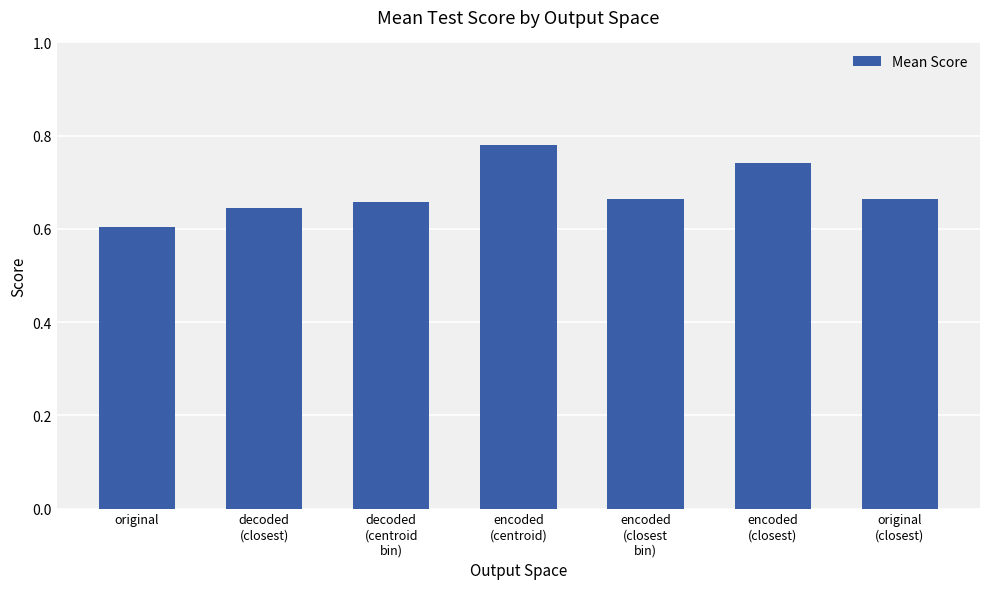

What is the difference between the second highest and second lowest values?

0.1